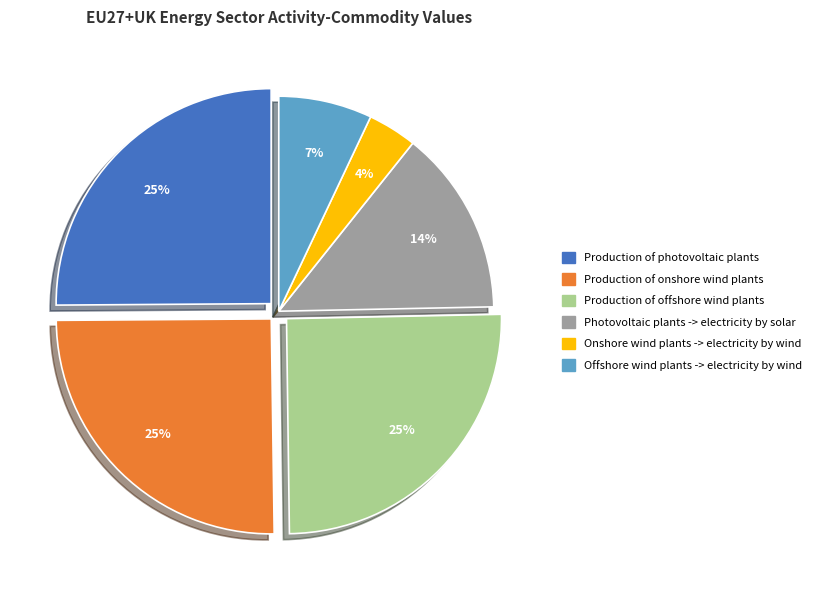

How many segments does this pie chart have?

6